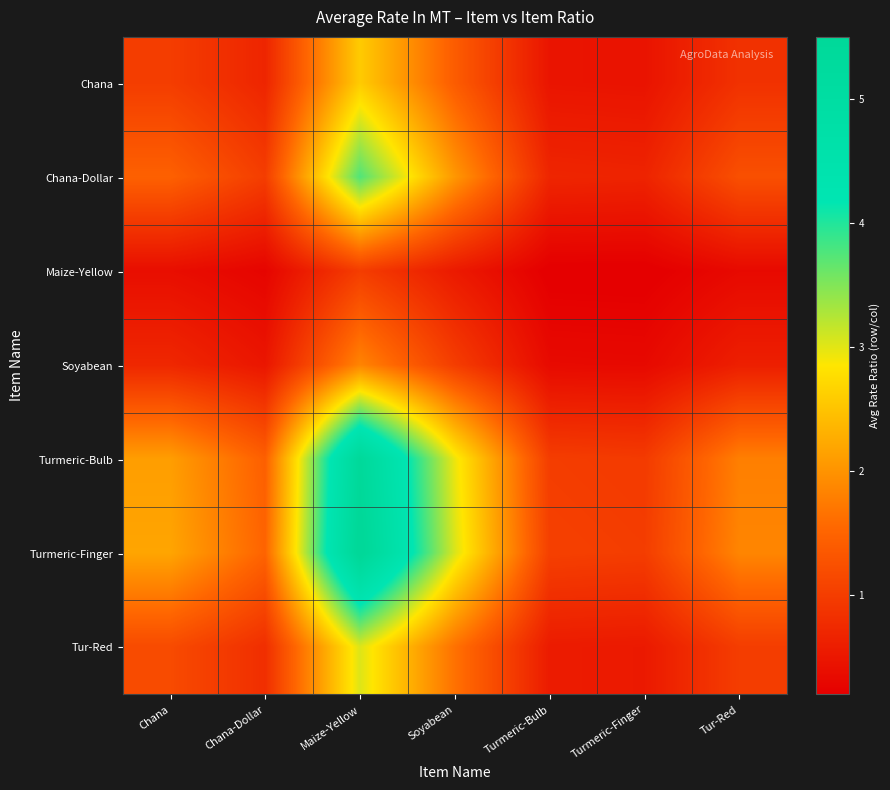

How many distinct data groups are displayed?

7